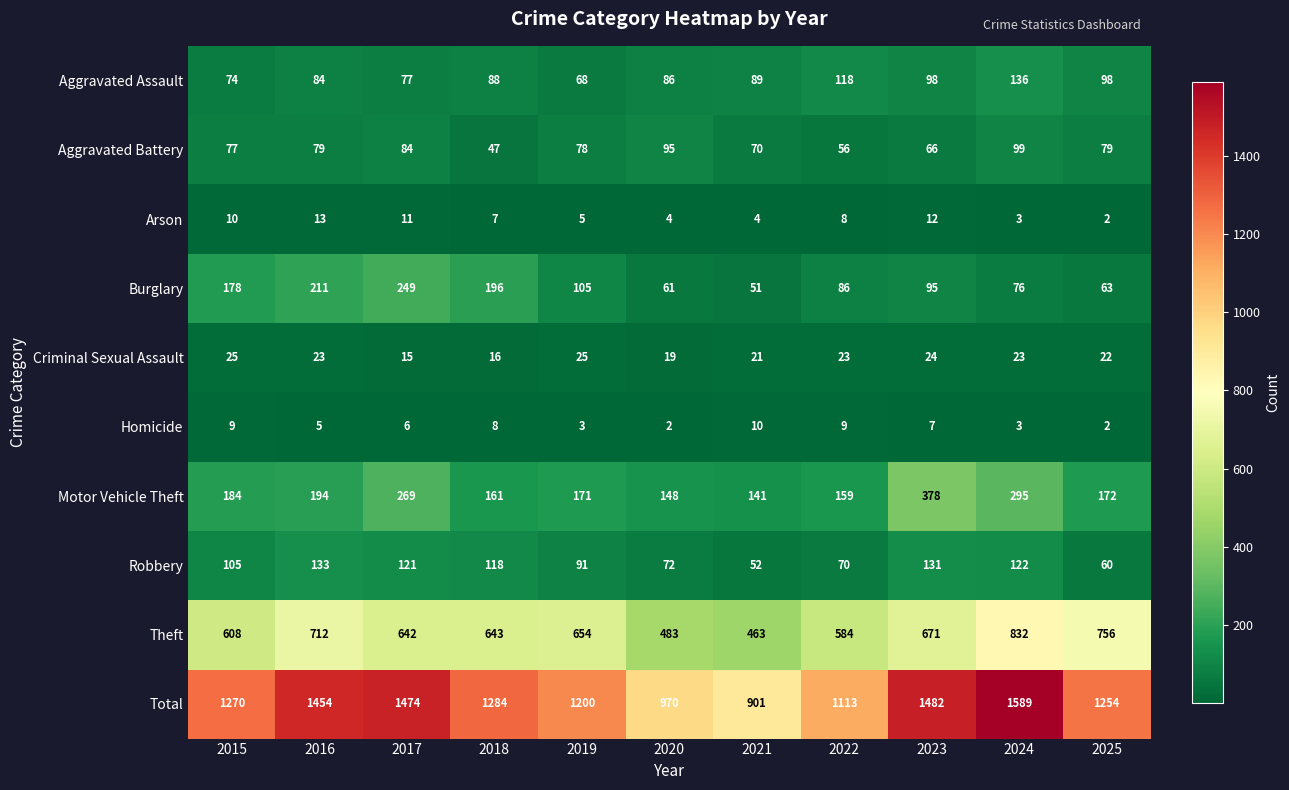

What is the difference between the maximum and minimum values in the Homicide series?

8